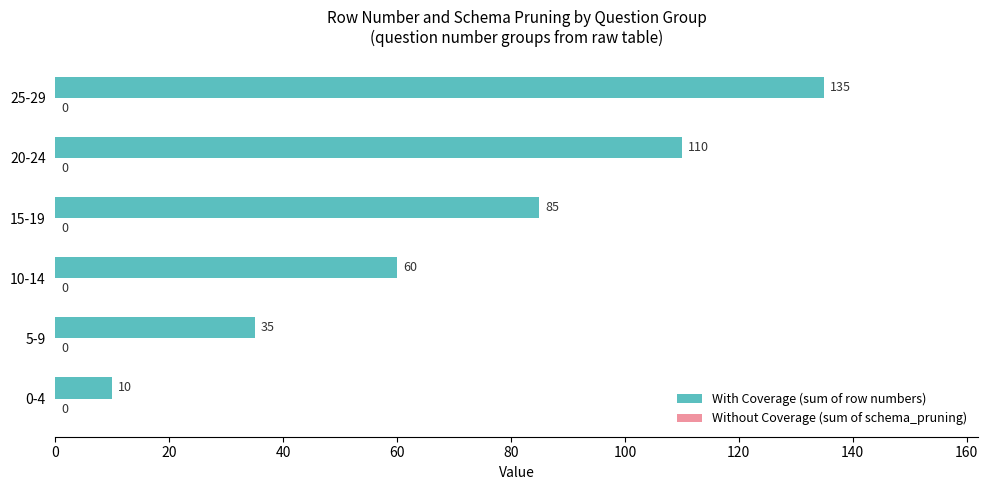

Count the values in the range 35 to 110.

4